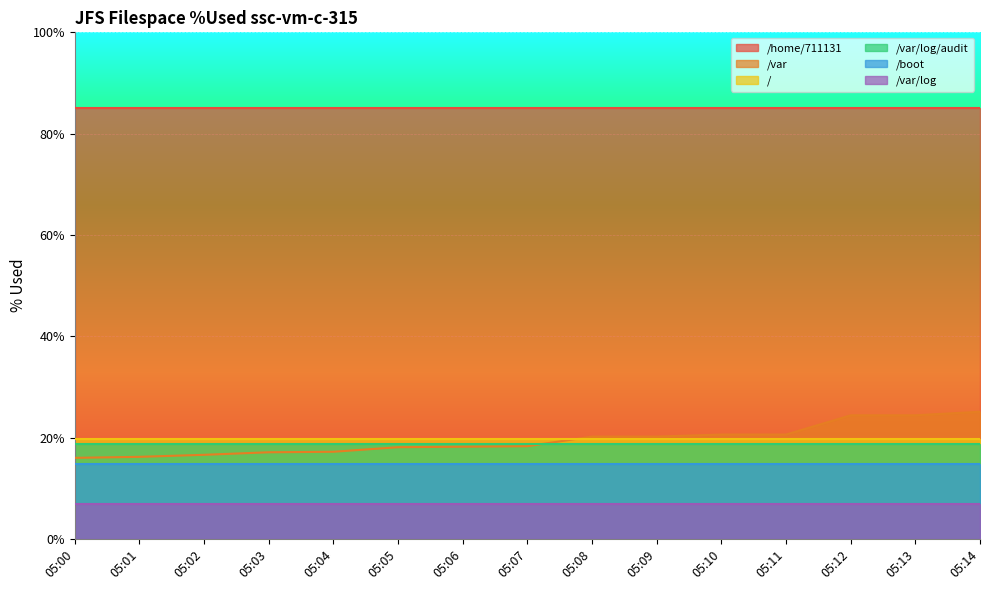

Which series changed the most between 05:08 and 05:10?

/var